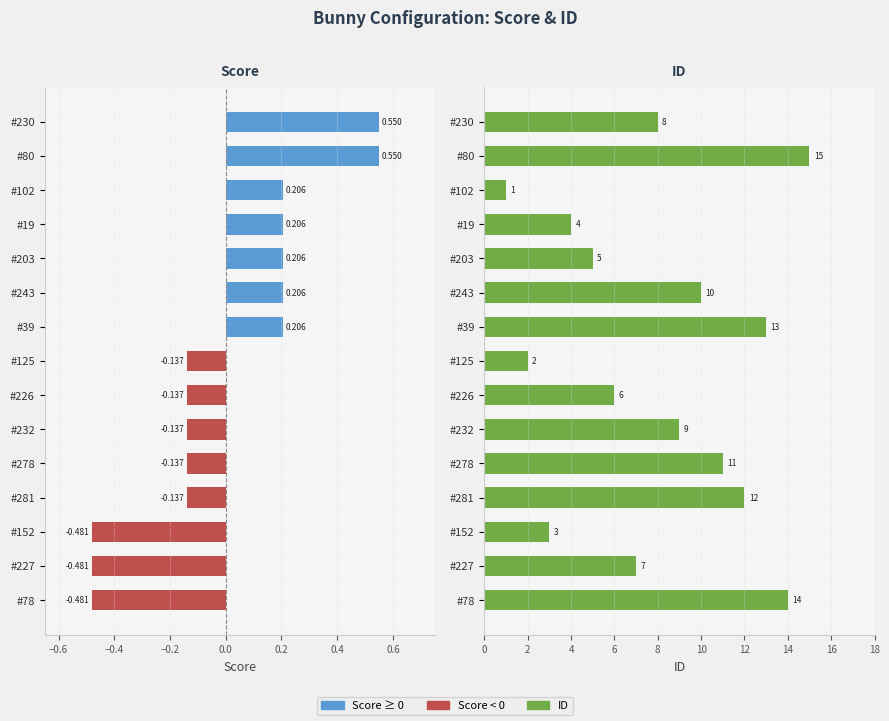

Is the value of Score at #227 greater than the value of ID at #152?

No